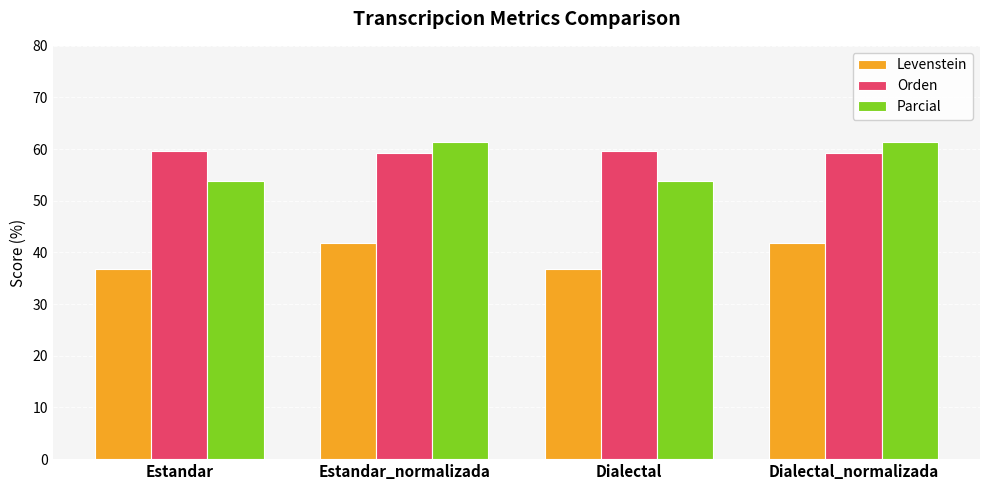

Count the Levenstein values in the range 36 to 41.

2